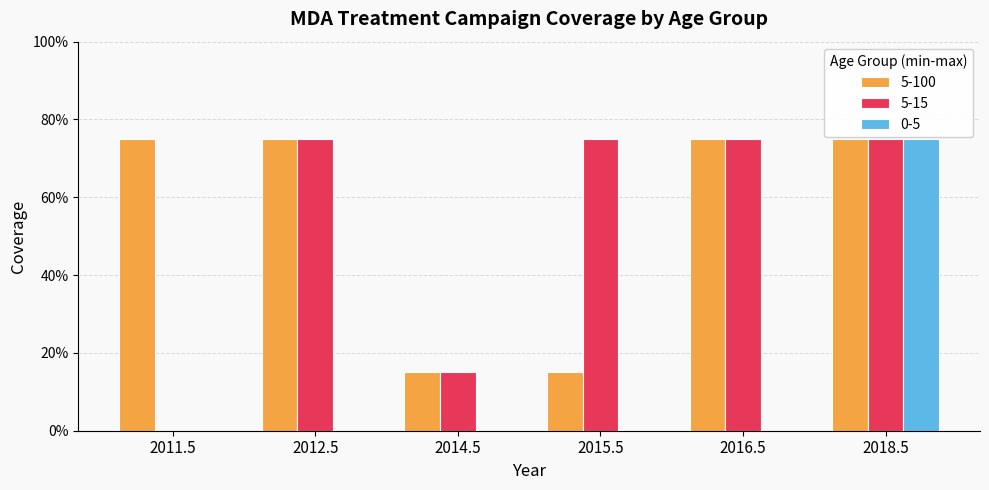

Does the chart contain stacked bars?

No